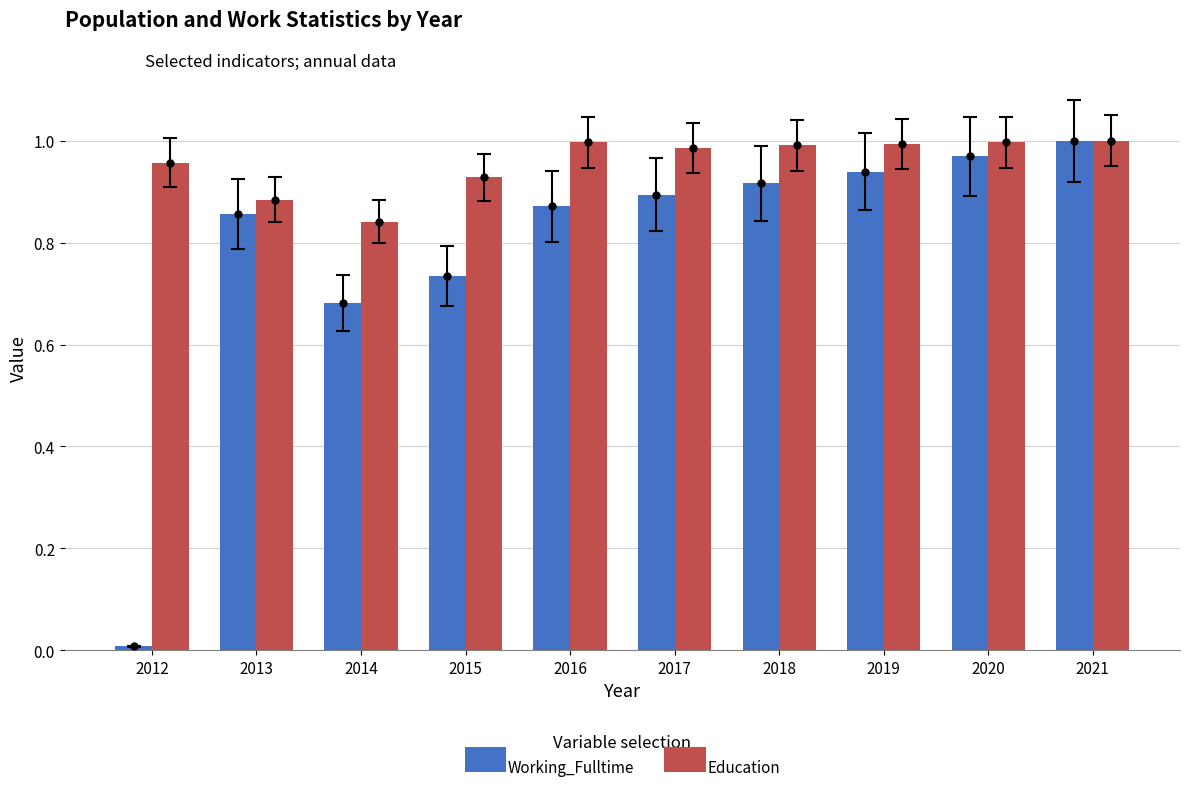

Which series has the largest total across all categories?

Education